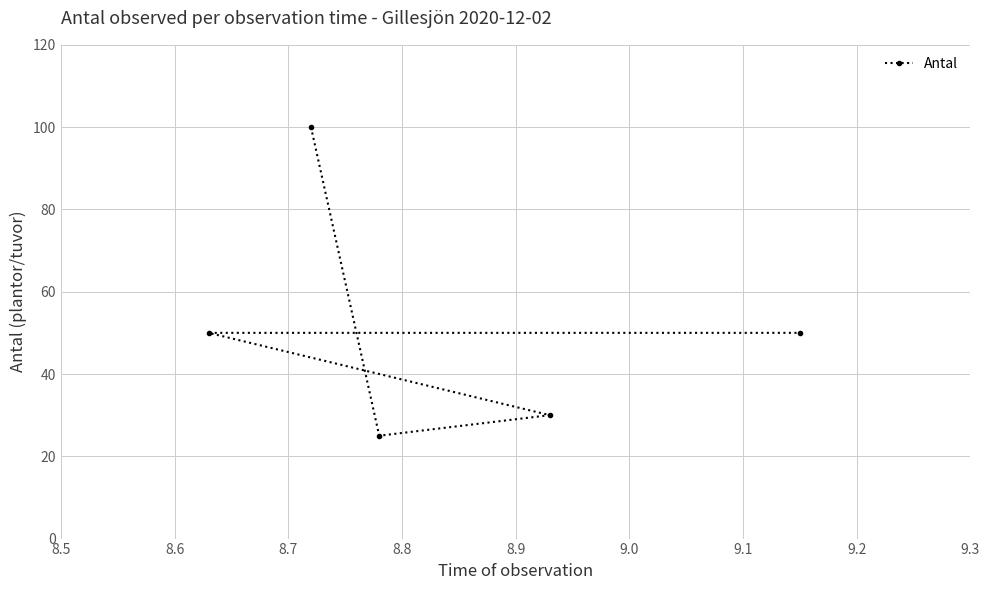

Count the number of categories in the chart.

5